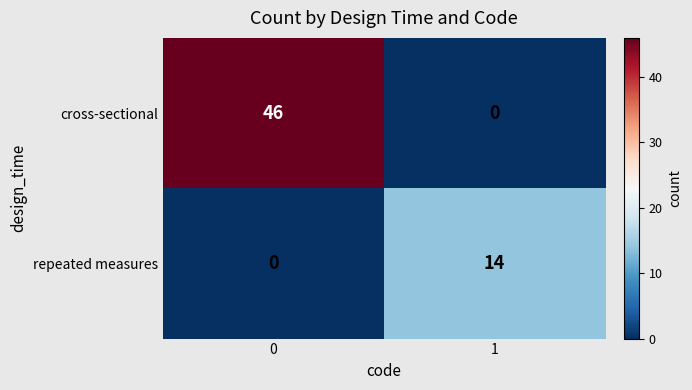

Reading left to right, transcribe all the data shown in this chart.

cross-sectional: 46	0
repeated measures: 0	14